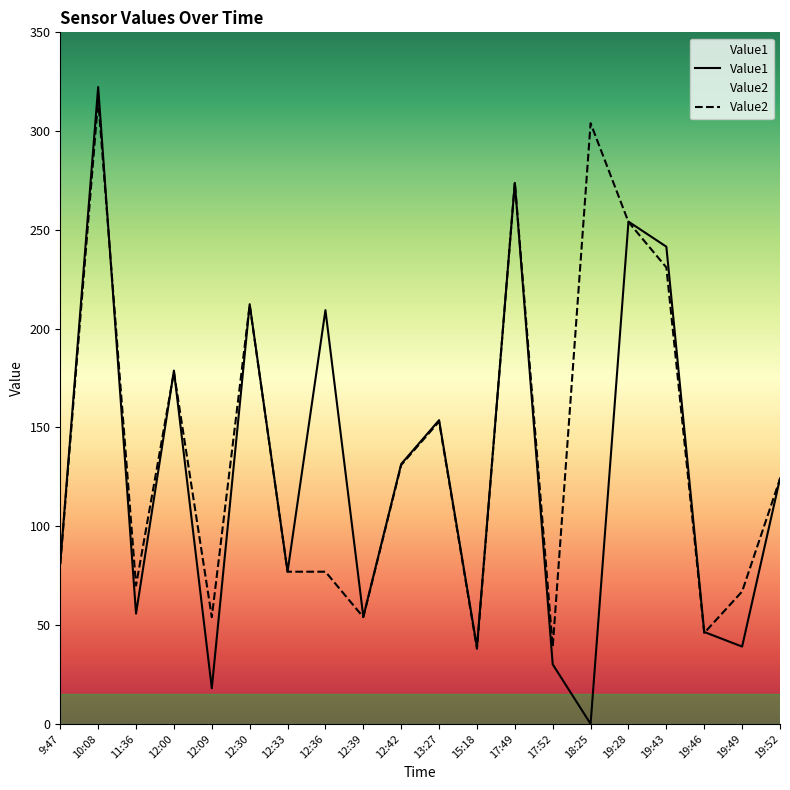

Reading right to left, what are all the values shown in this chart?

Value1: 19:52=124.2	19:49=39.1	19:46=46.5	19:43=241.5	19:28=254.2	18:25=0.0	17:52=30.1	17:49=273.8	15:18=38.8	13:27=153.7	12:42=131.5	12:39=54.2	12:36=209.4	12:33=77.0	12:30=212.4	12:09=18.0	12:00=178.8	11:36=55.8	10:08=322.3	9:47=81.4
Value2: 19:52=124.0	19:49=67.0	19:46=46.0	19:43=231.0	19:28=254.0	18:25=304.0	17:52=39.0	17:49=274.0	15:18=38.0	13:27=153.0	12:42=131.0	12:39=54.0	12:36=77.0	12:33=77.0	12:30=212.0	12:09=54.0	12:00=178.0	11:36=70.0	10:08=316.0	9:47=81.0